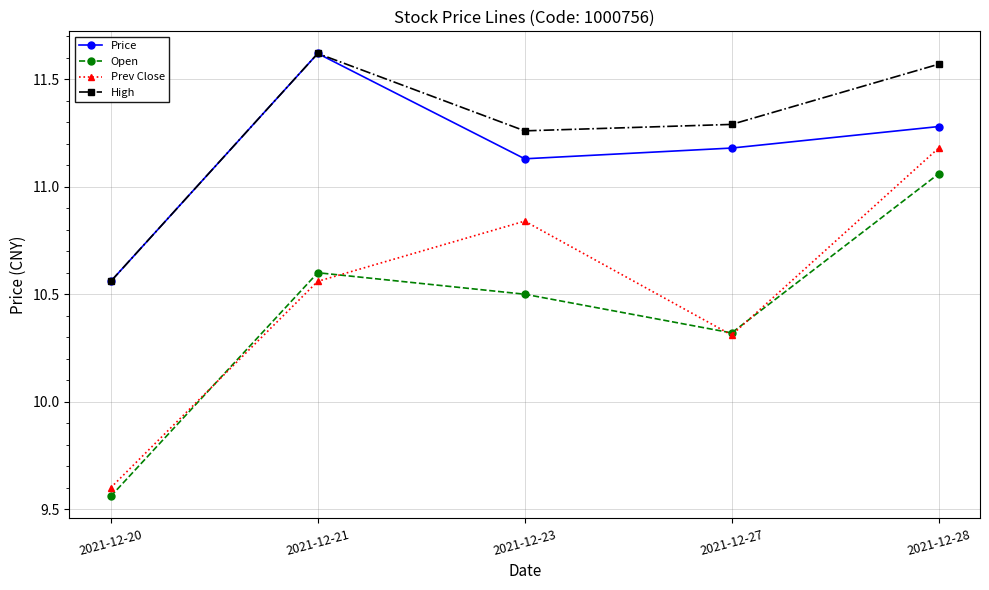

What is the total value across all series at 2021-12-21?

44.4